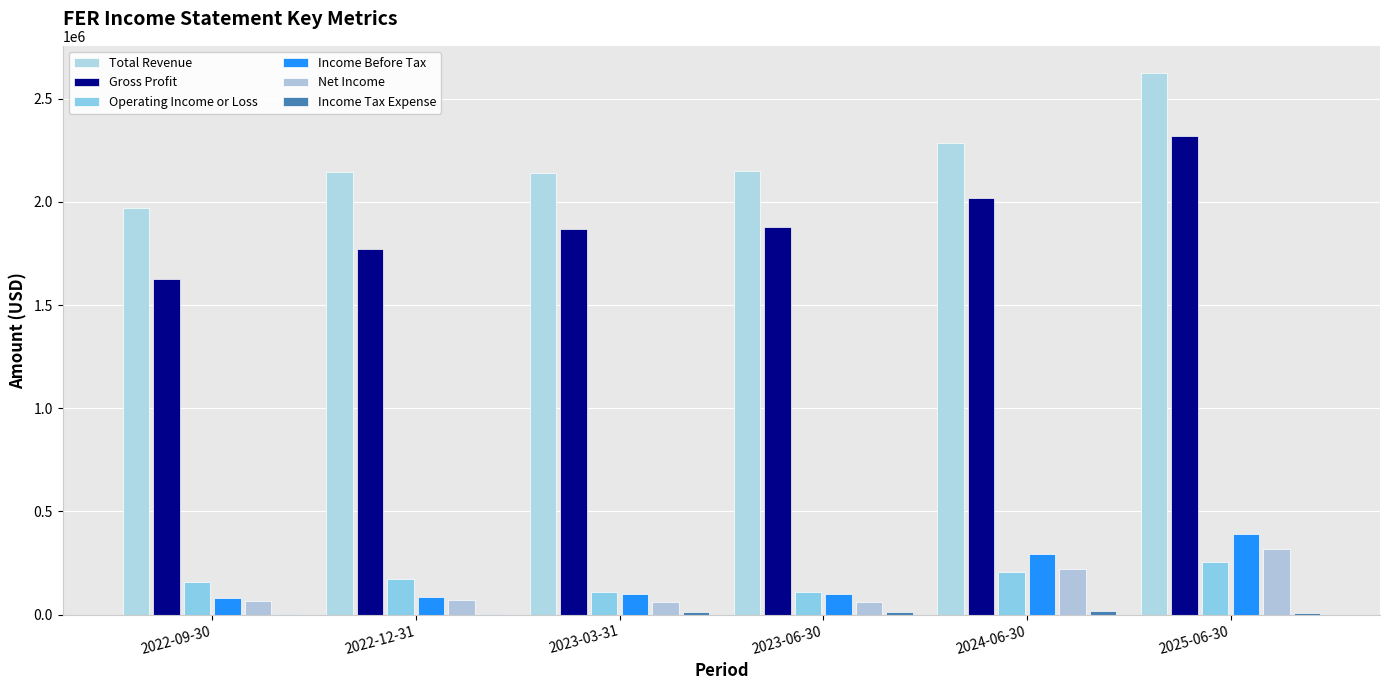

Are the bars horizontal?

No